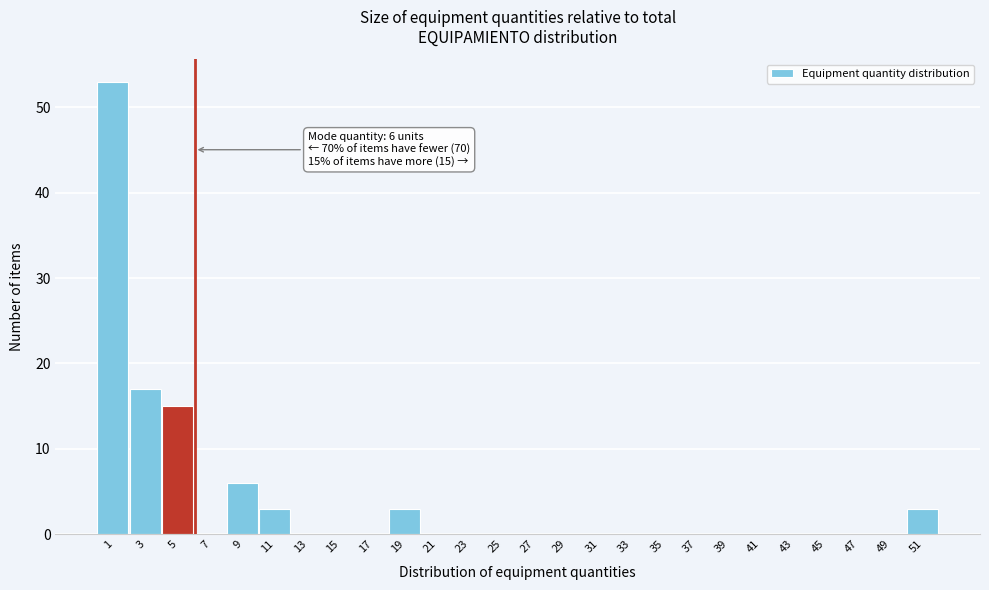

Reading left to right, what are all the values shown in this chart?

1=53	3=17	5=15	7=0	9=6	11=3	13=0	15=0	17=0	19=3	21=0	23=0	25=0	27=0	29=0	31=0	33=0	35=0	37=0	39=0	41=0	43=0	45=0	47=0	49=0	51=3